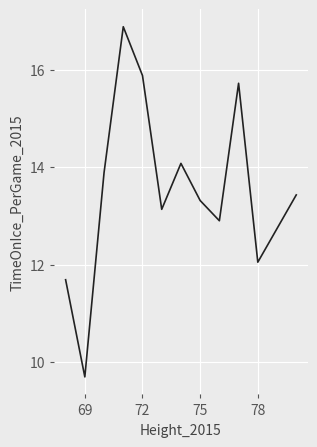

True or false: there are more than 1 points higher than both neighbors.

True